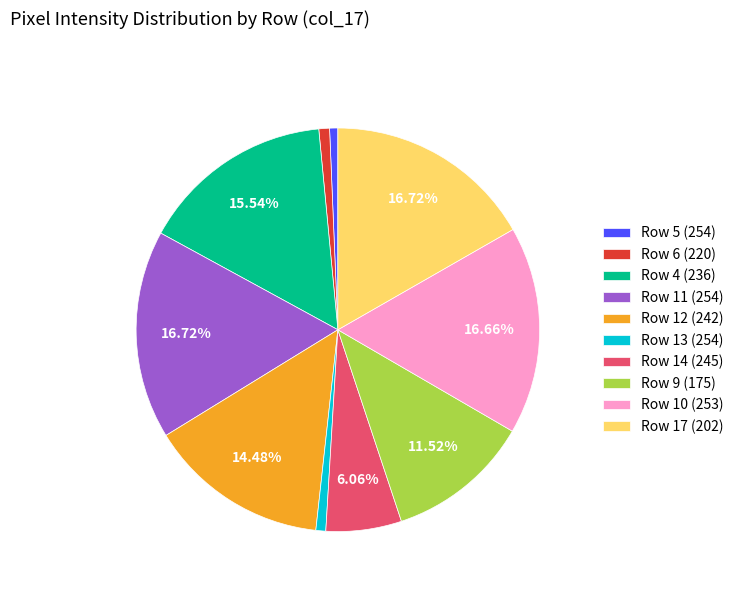

Between Row 14 (245) and Row 12 (242), which is larger?

Row 12 (242)